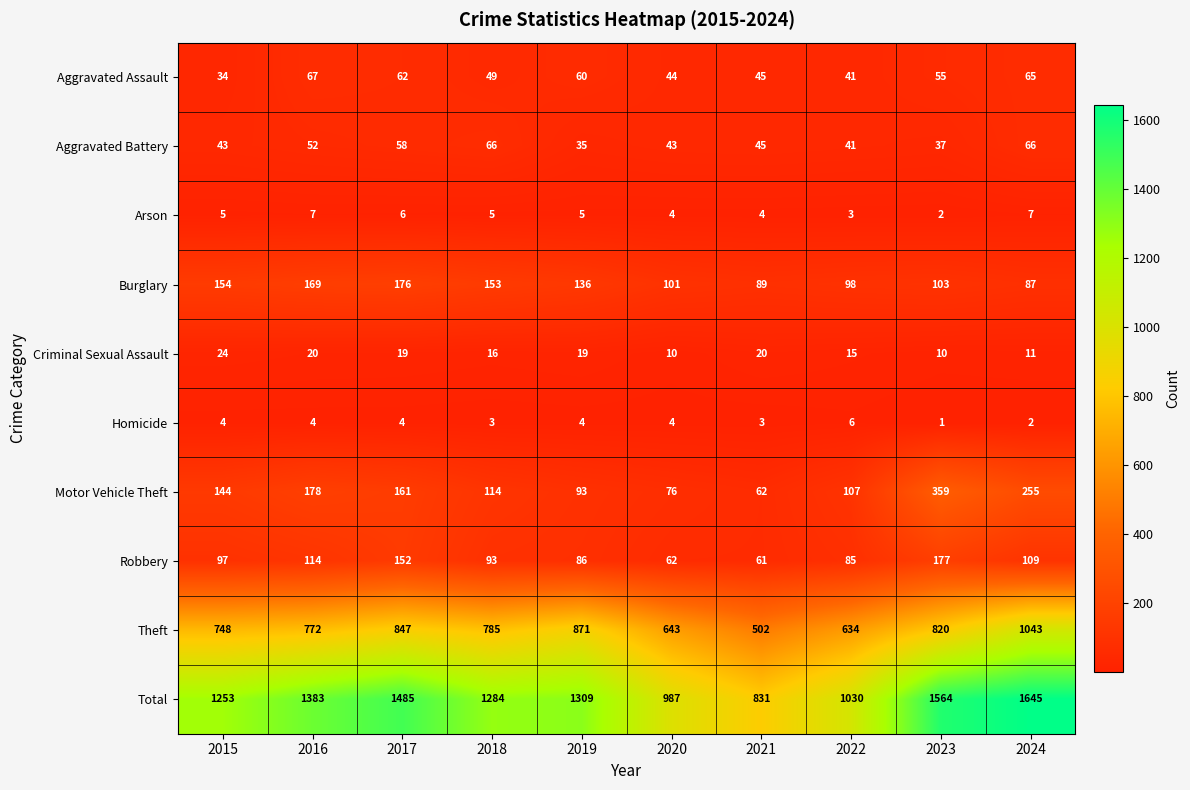

Which series changed the most between 2019 and 2023?

Motor Vehicle Theft